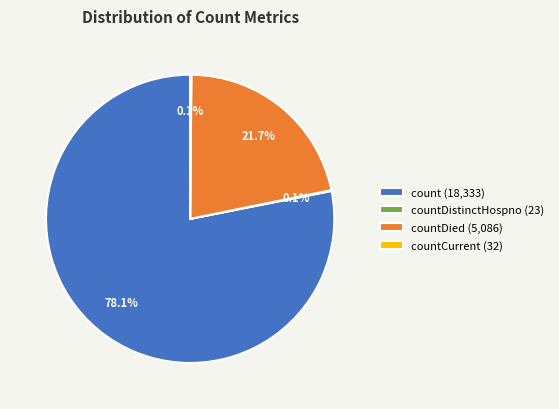

How much of the chart is everything except count (18,333)?

21.9%